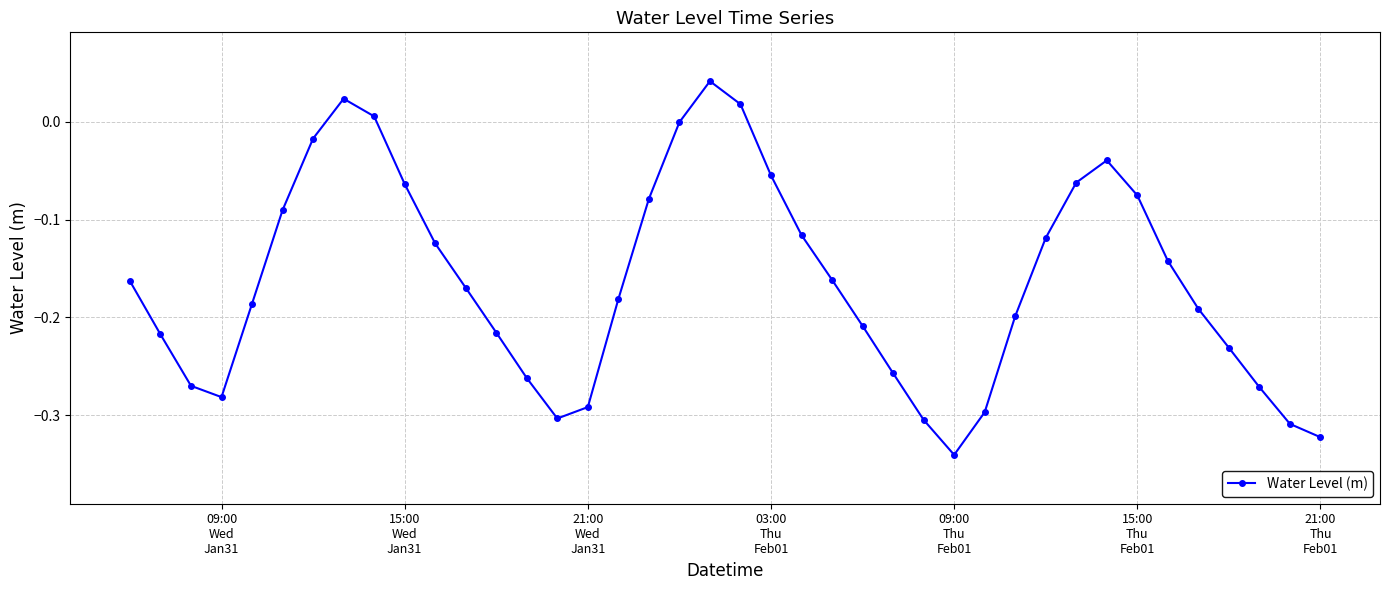

What is the difference between the second highest and minimum values?

0.4